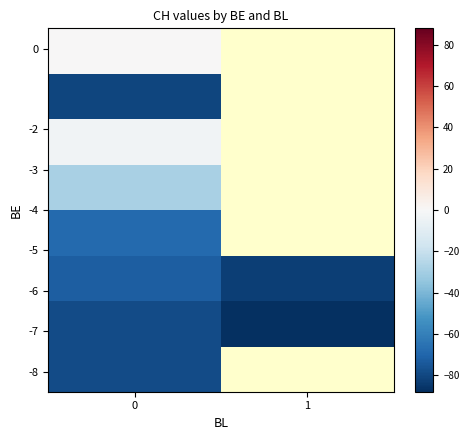

What is the total value across all series at 0?

-409.7